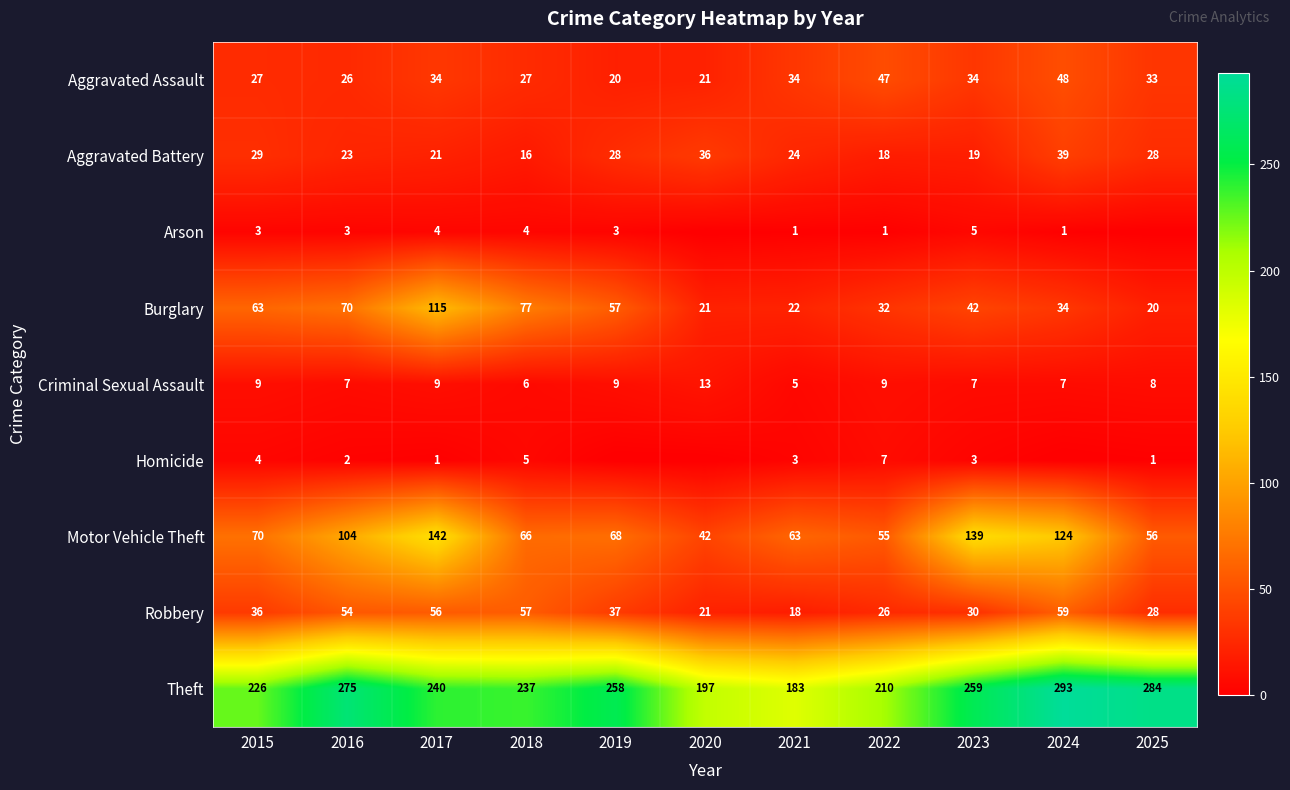

At 2016, list the series in order from smallest to largest.

Homicide, Arson, Criminal Sexual Assault, Aggravated Battery, Aggravated Assault, Robbery, Burglary, Motor Vehicle Theft, Theft